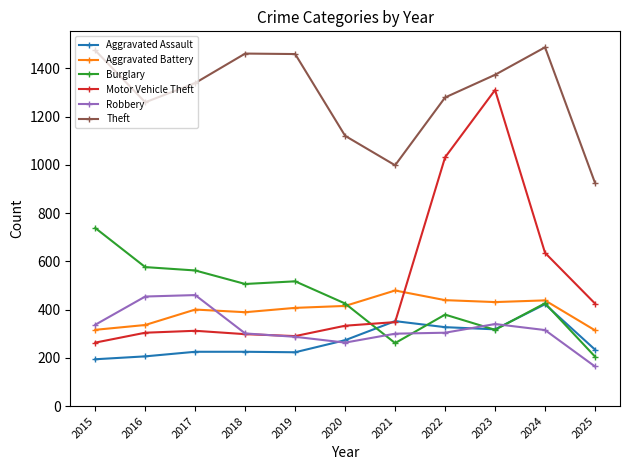

After their last crossing, which series has the higher values: Aggravated Assault or Robbery?

Aggravated Assault